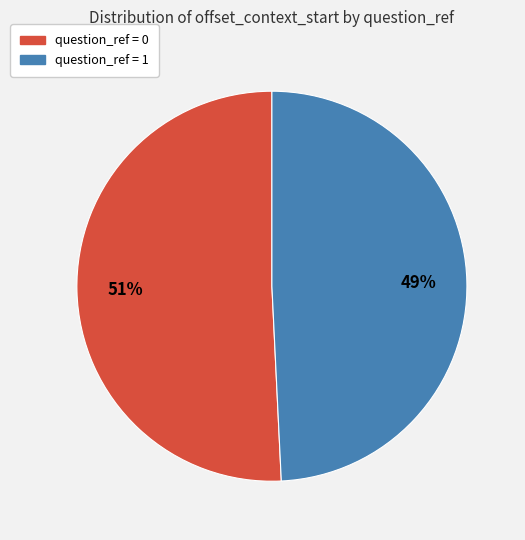

To the nearest percent, what is the difference between the largest and smallest slice percentages?

2%